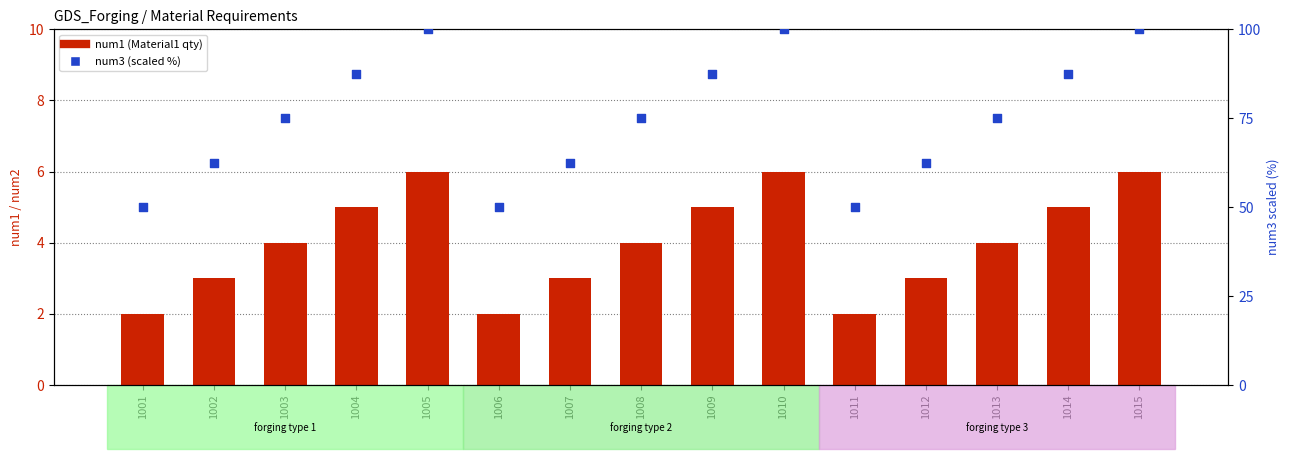

Which series reaches the maximum Y coordinate?

num3 (scaled %)